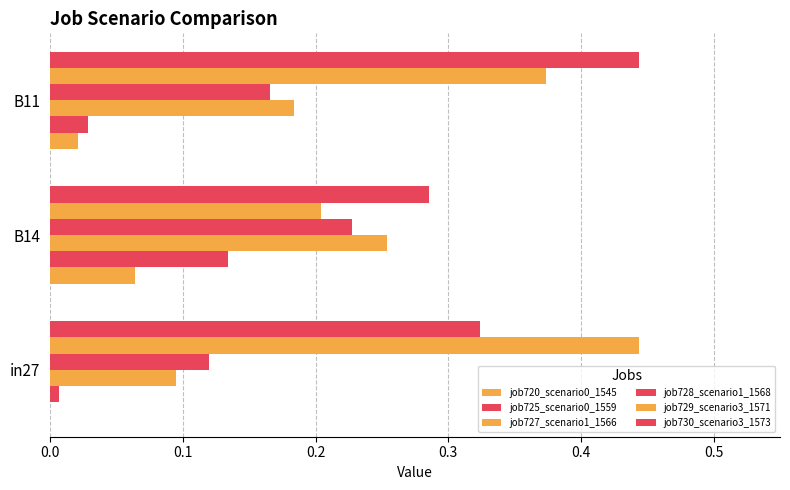

What is the value of the job728_scenario1_1568 bar at the 1st from the left?

0.1